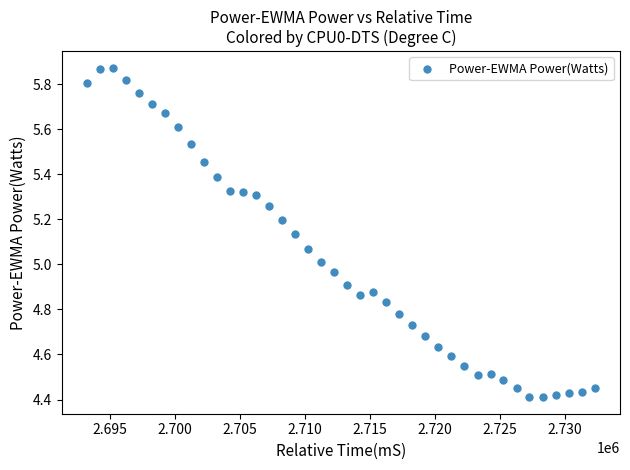

What is the range of X values (max minus min)?

39034.0